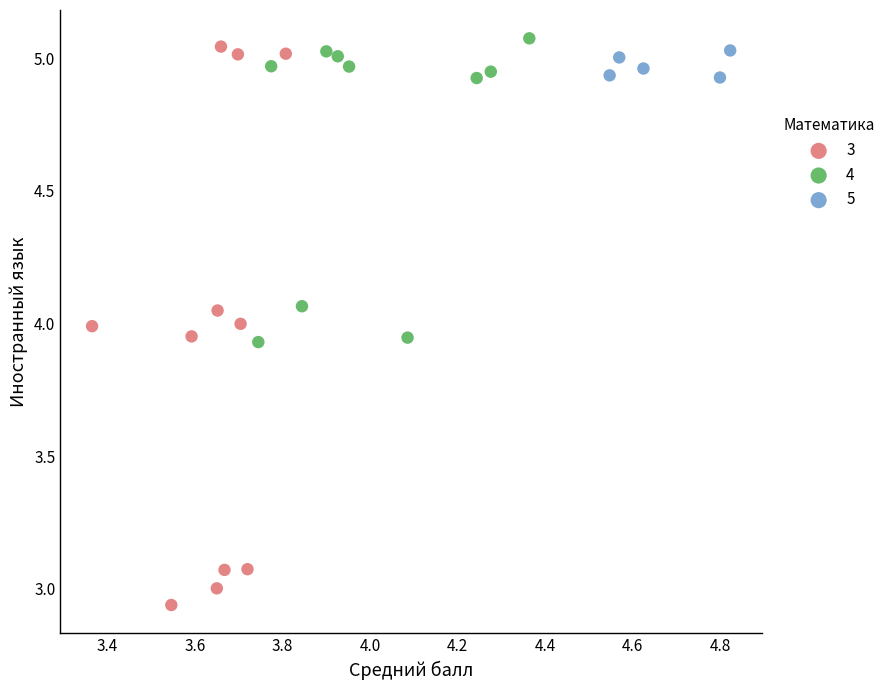

Which series has the widest spread of Y values?

3